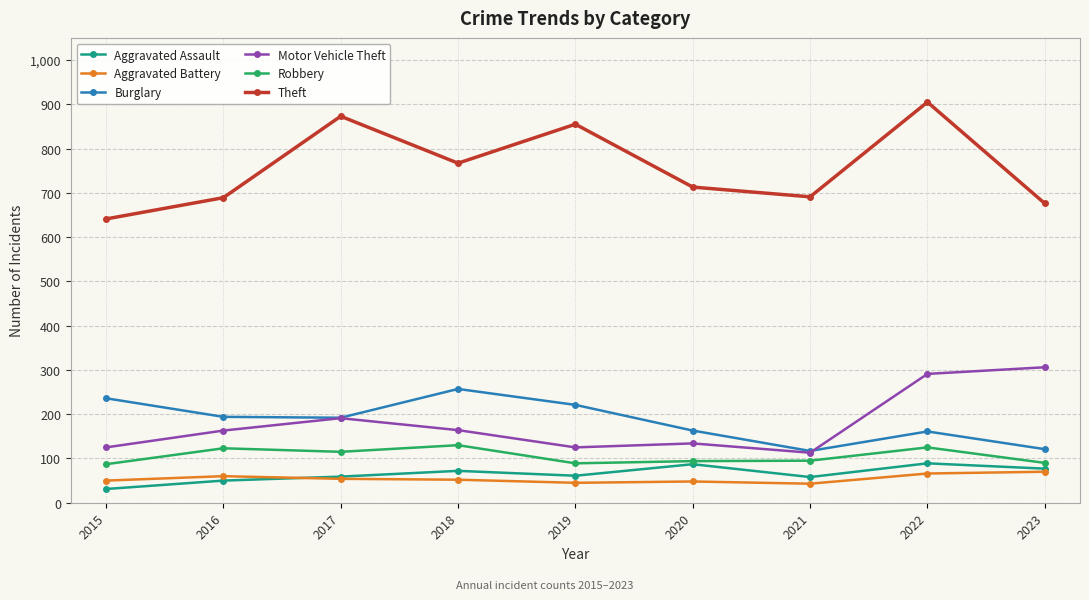

True or false: Motor Vehicle Theft and Aggravated Battery intersect in this chart.

False